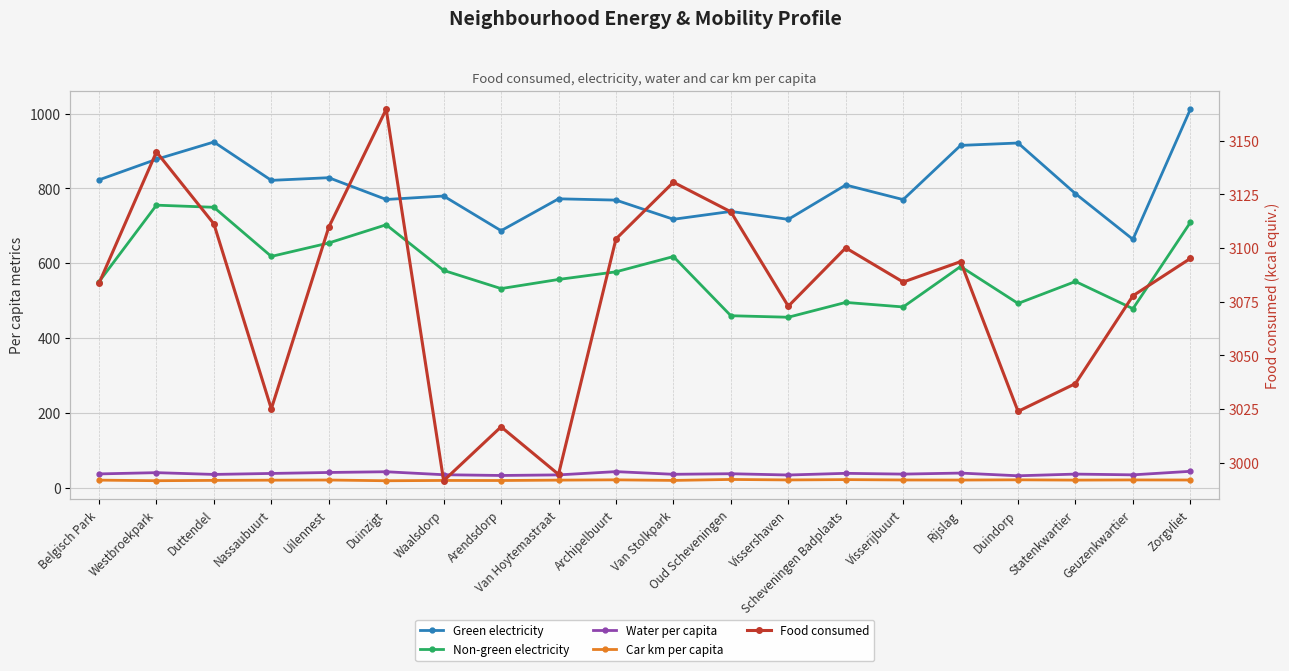

At Belgisch Park, list the series in order from smallest to largest.

Car km per capita, Water per capita, Non-green electricity, Green electricity, Food consumed